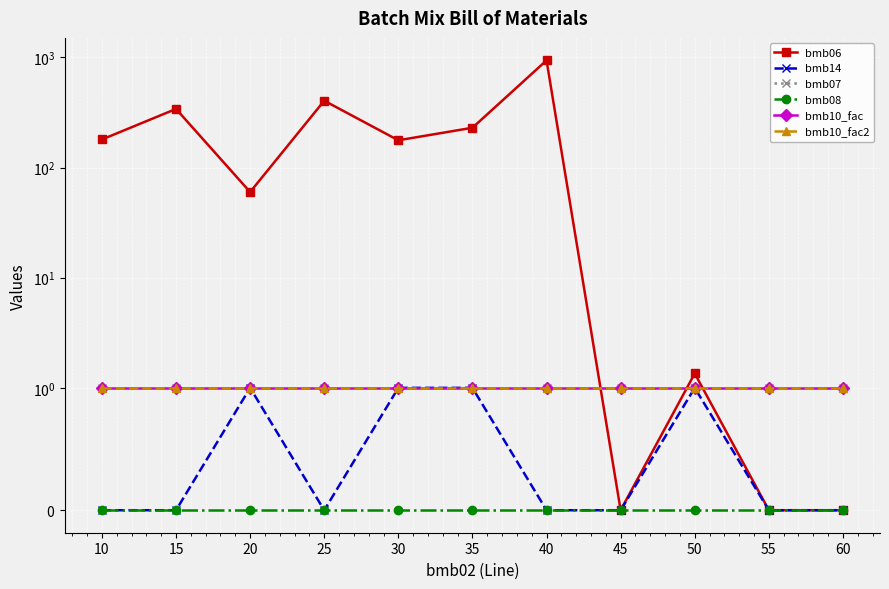

True or false: bmb07 and bmb14 cross at least once.

False